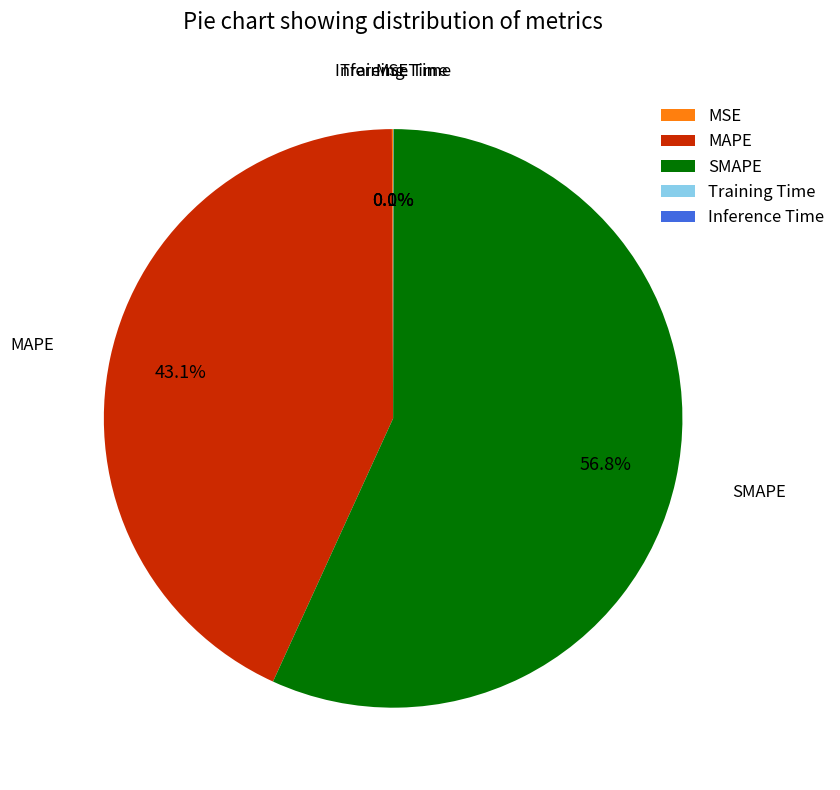

Which slice is the largest?

SMAPE